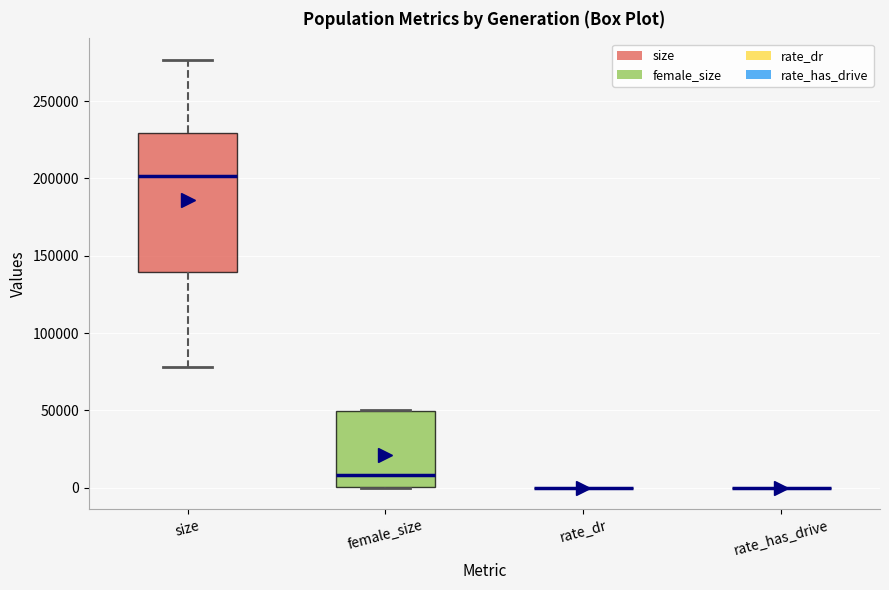

Reading left to right, transcribe this box plot: for each box, give where its median line is, the range the box spans, and where its two whiskers end, as read against the y-axis. The values are not printed on the chart, so give them approximately, as read against the axis.

size: median 200000, box 140000 to 230000, whiskers 80000 to 275000
female_size: median 10000, box 0 to 50000, whiskers 0 to 50000
rate_dr: box collapsed to a line at 0, whiskers 0 to 0
rate_has_drive: box collapsed to a line at 0, whiskers 0 to 0